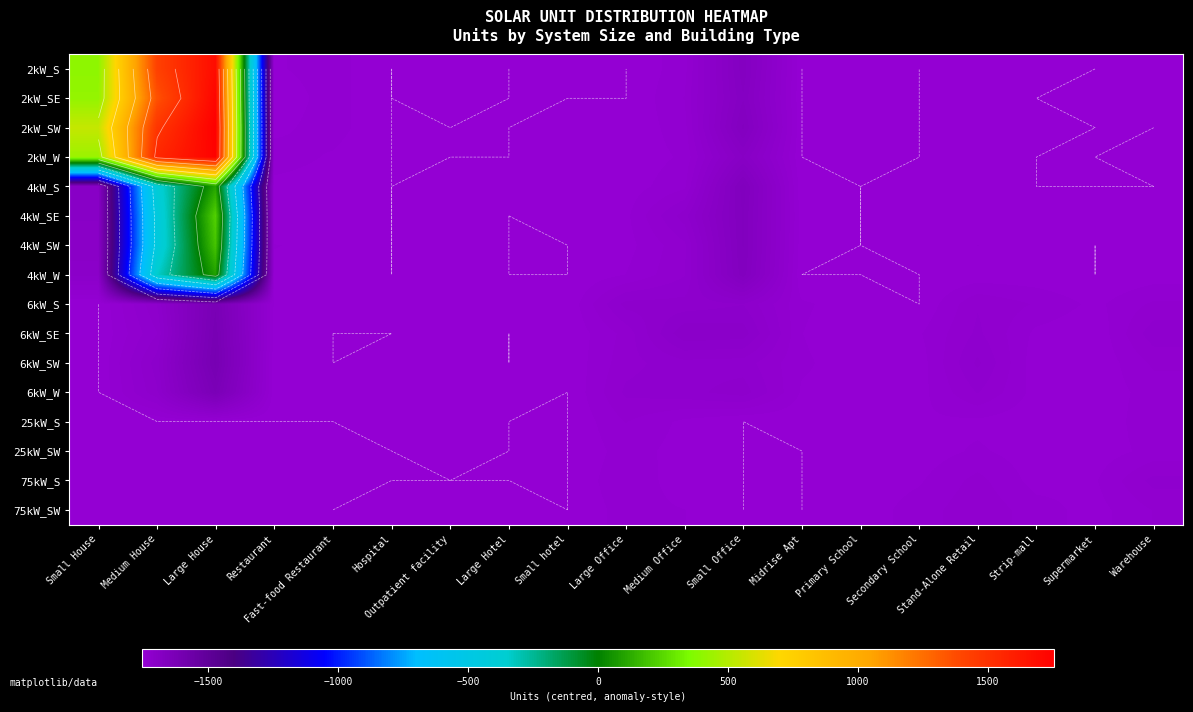

What is the spread (max minus min) of values at Medium House?

3308.0